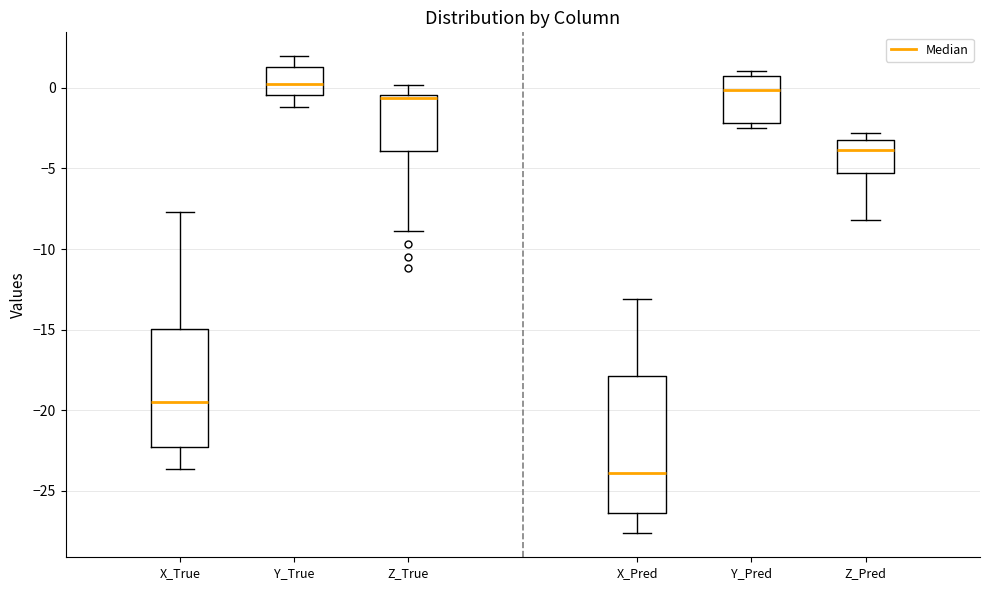

Reading left to right, transcribe this box plot: for each box, give where its median line is, the range the box spans, and where its two whiskers end, as read against the y-axis. The values are not printed on the chart, so give them approximately, as read against the axis.

X_True: median -19.5, box -22.5 to -15.0, whiskers -23.5 to -7.5
Y_True: median 0.0, box -0.5 to 1.5, whiskers -1.0 to 2.0
Z_True: median -0.5 (just below the box's upper edge), box -4.0 to -0.5, whiskers -9.0 to 0.0
X_Pred: median -24.0, box -26.5 to -18.0, whiskers -27.5 to -13.0
Y_Pred: median 0.0, box -2.0 to 0.5, whiskers -2.5 to 1.0
Z_Pred: median -4.0, box -5.5 to -3.0, whiskers -8.0 to -3.0 (just above the box's upper edge)